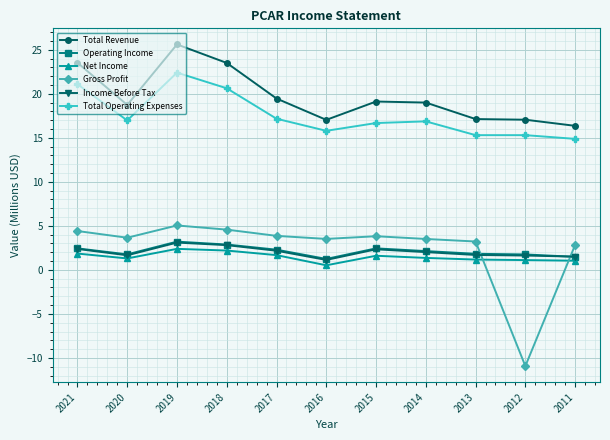

What is the value of the Total Operating Expenses point at the 3rd from the left?

22.4